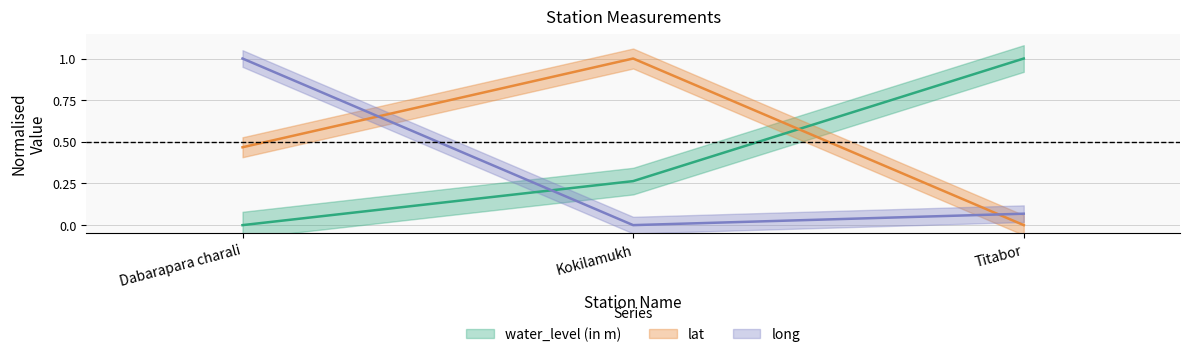

What is the difference between the highest and lowest values at Kokilamukh?

1.0